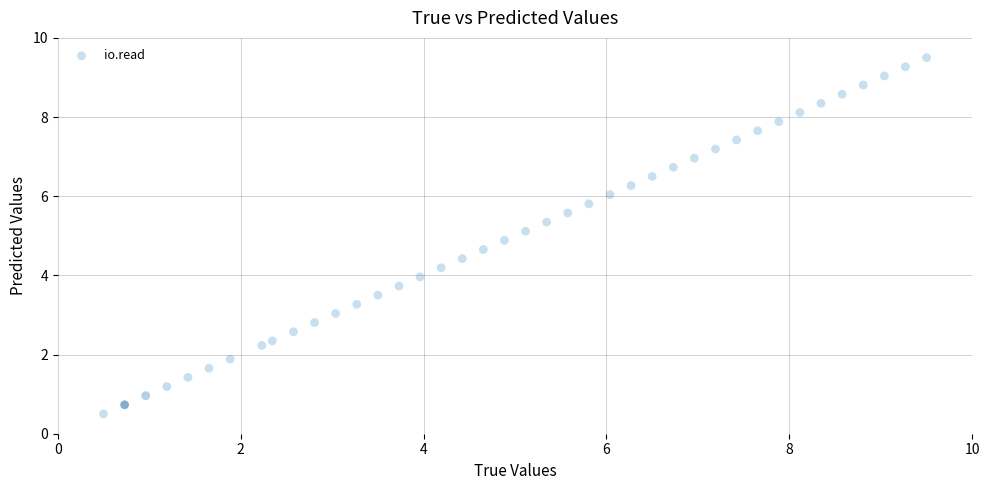

What is the range of X values (max minus min)?

9.0